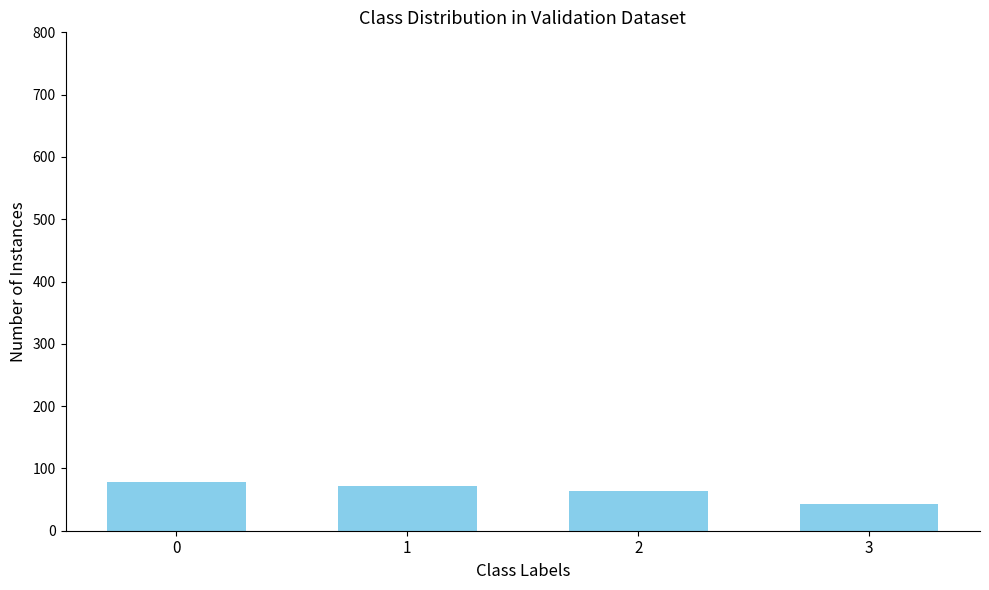

Reading left to right, transcribe all the data shown in this chart.

0=78	1=71	2=64	3=43